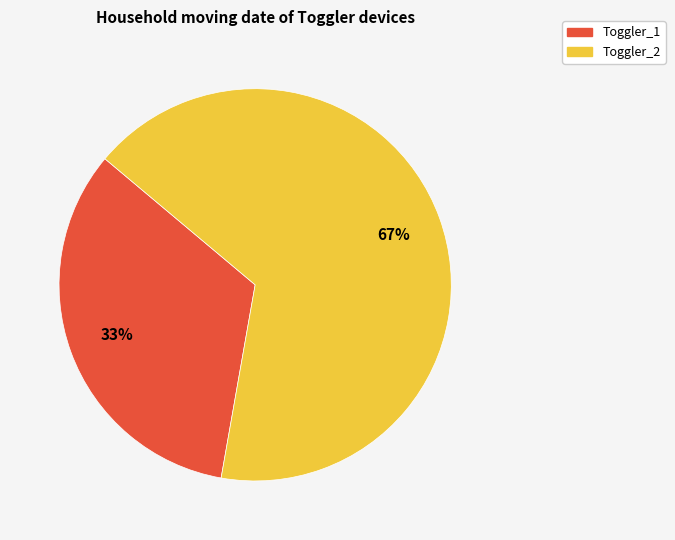

How many slices are in this pie chart?

2